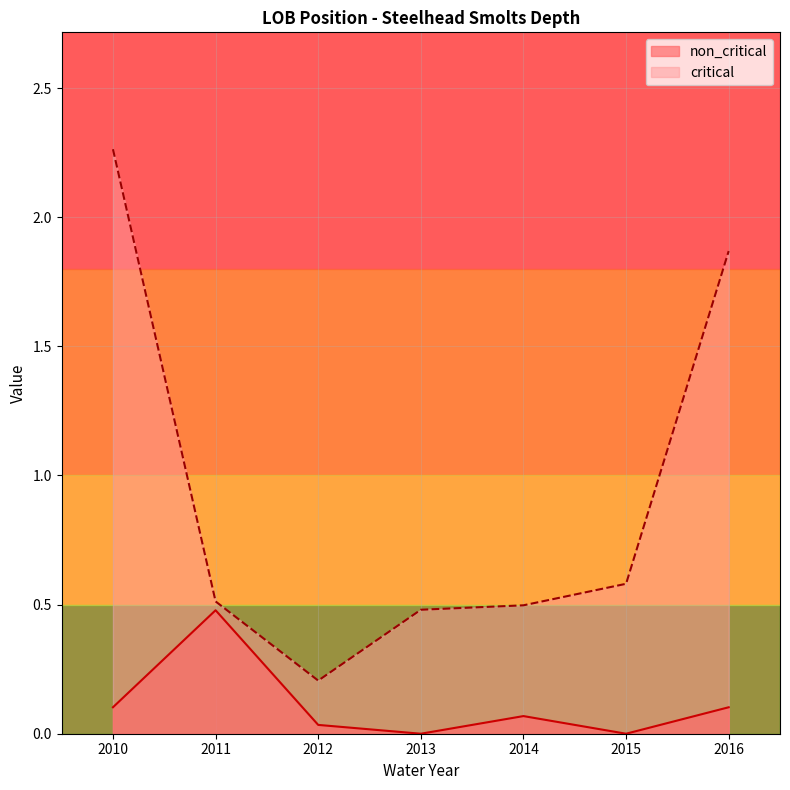

Does the chart have visible grid lines?

Yes